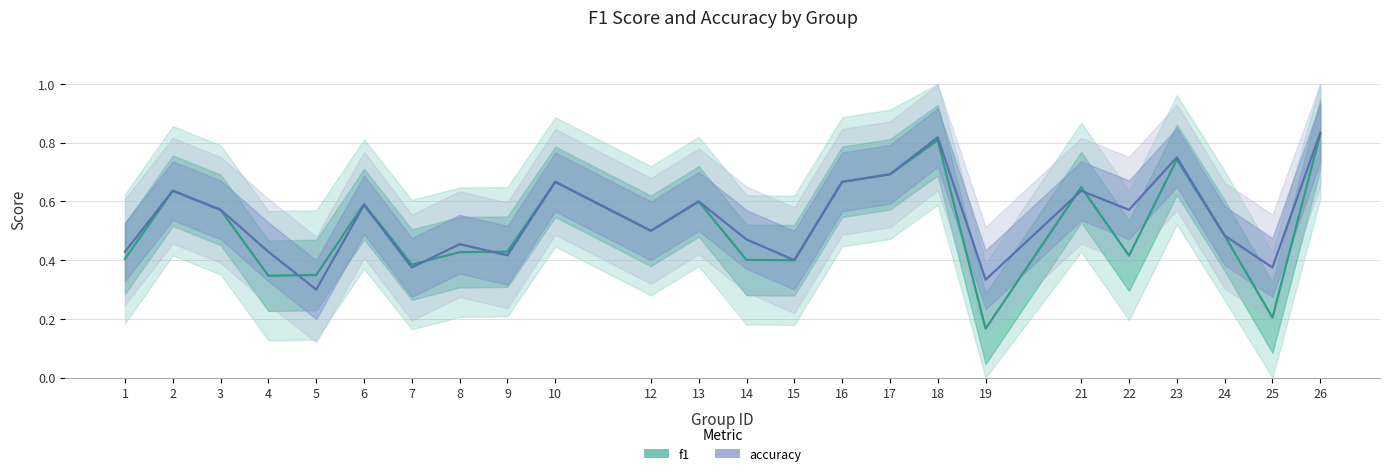

True or false: f1 and accuracy cross at least once.

True